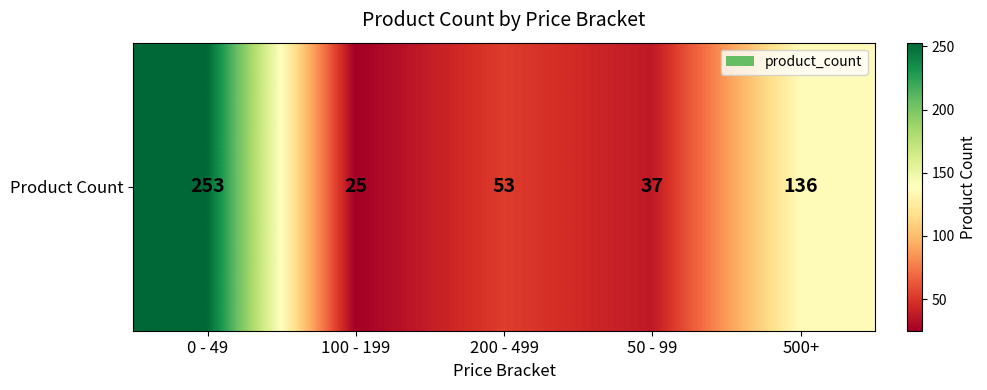

What is the greatest value displayed?

253